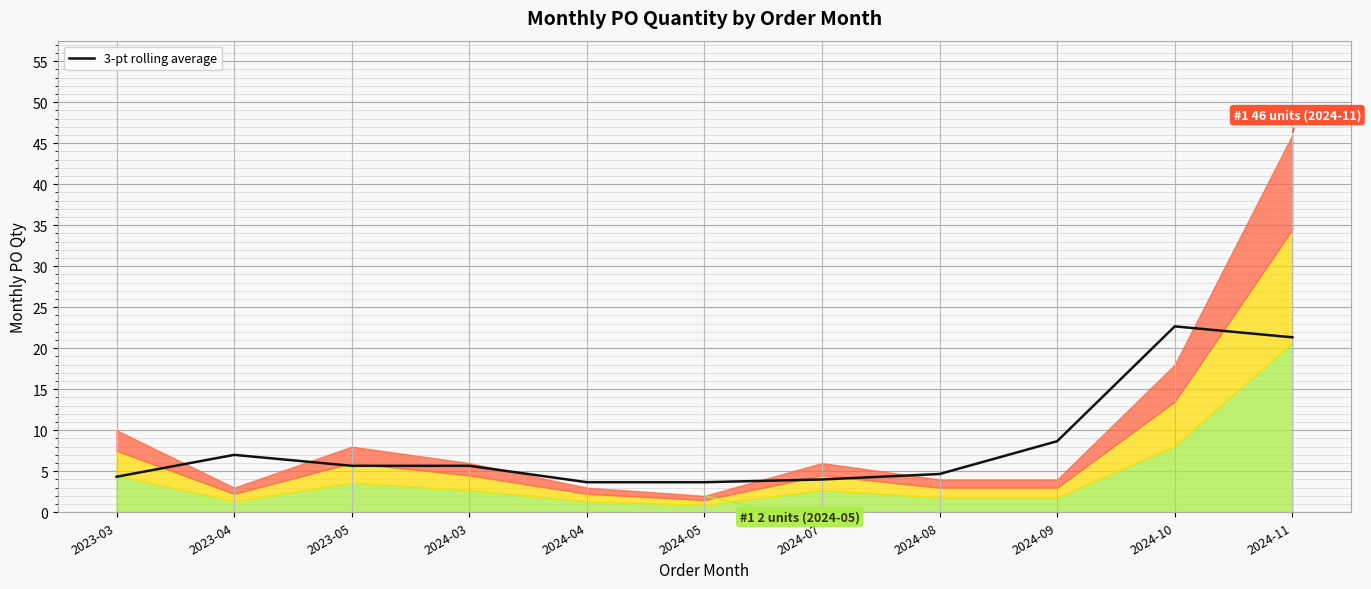

What is the difference between the values at 2023-04 and 2024-09?

1.7